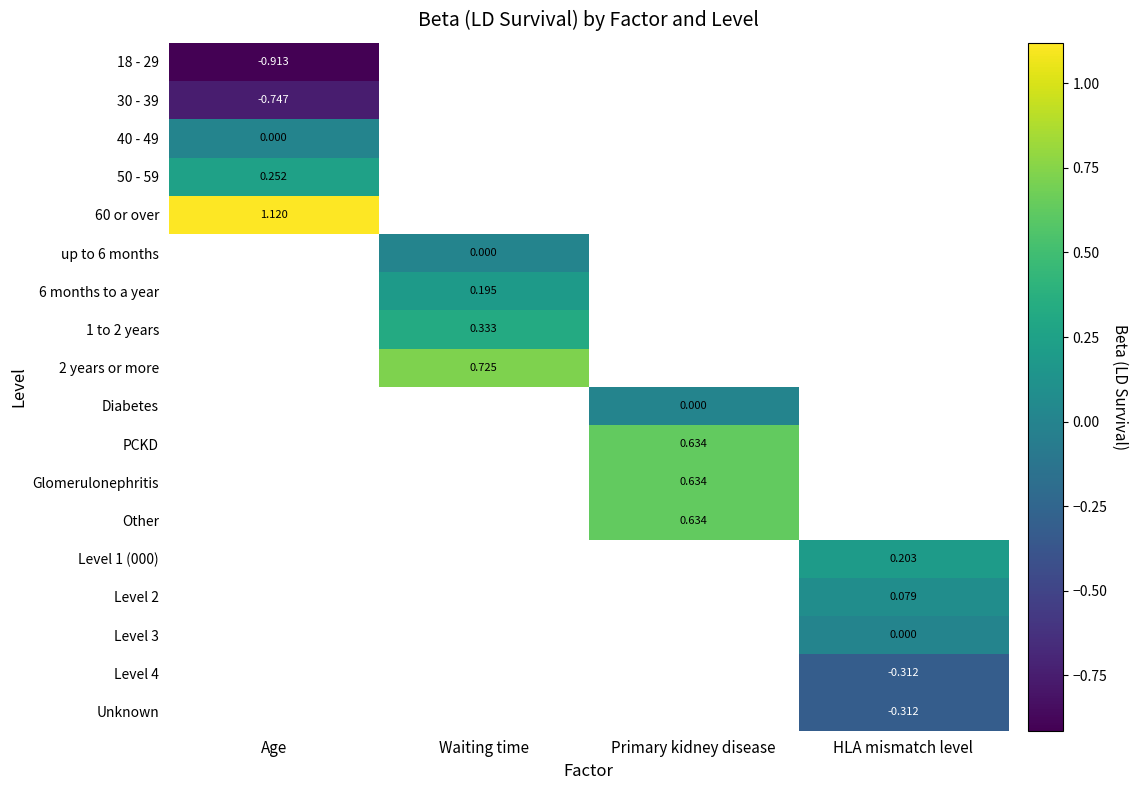

Which label corresponds to the smallest value in the chart?

Age